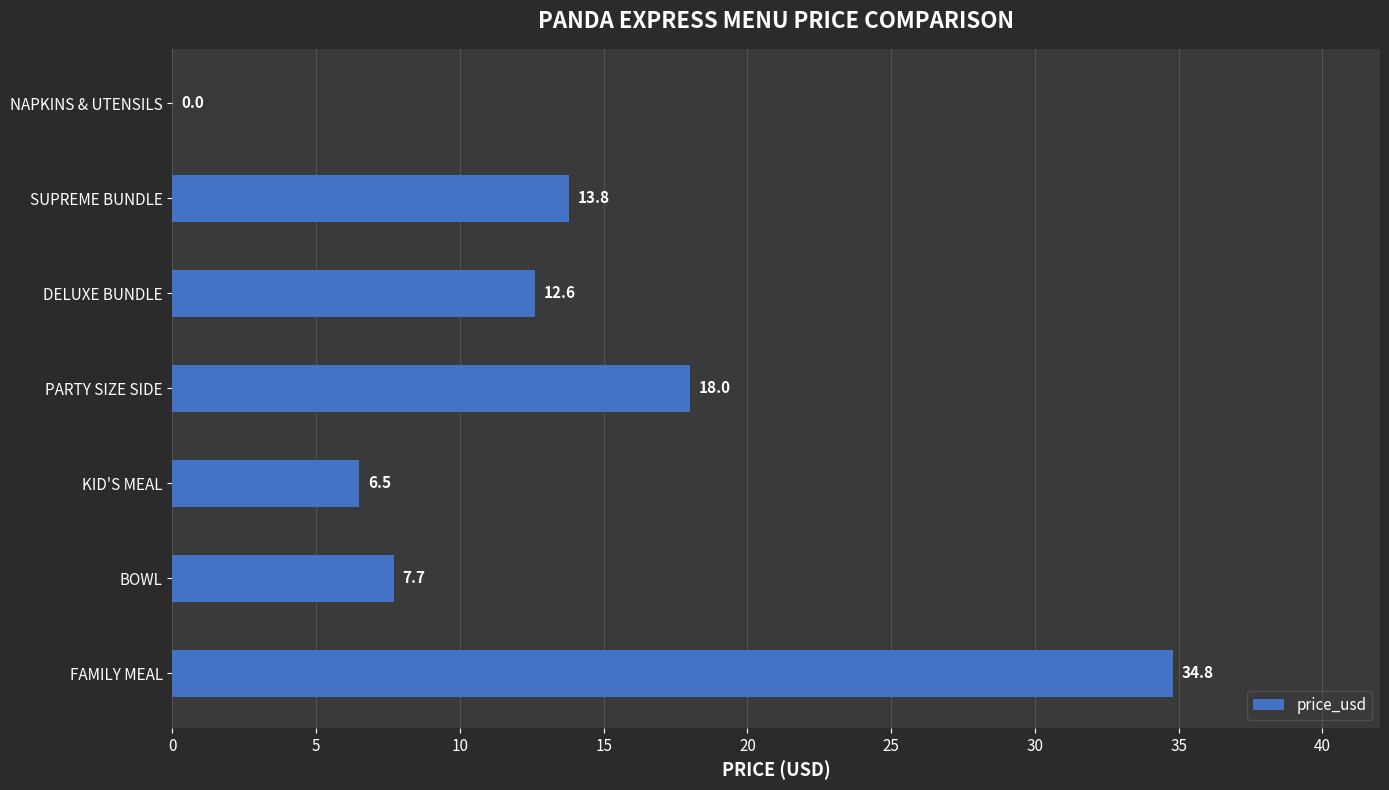

What is the sum of all values?

93.4